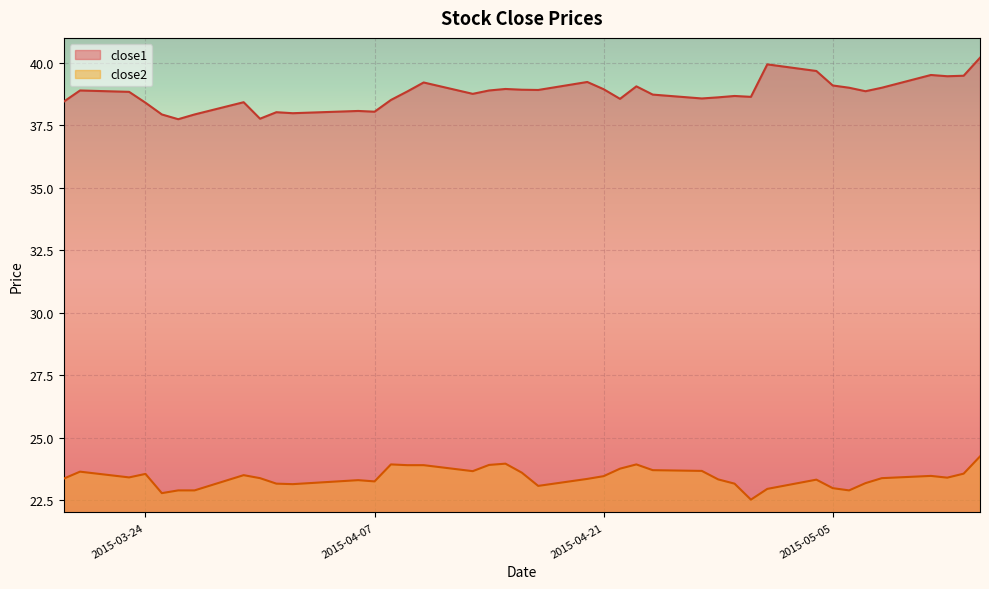

Is it true that close2 equals 36.9 at 2015-05-04?

False